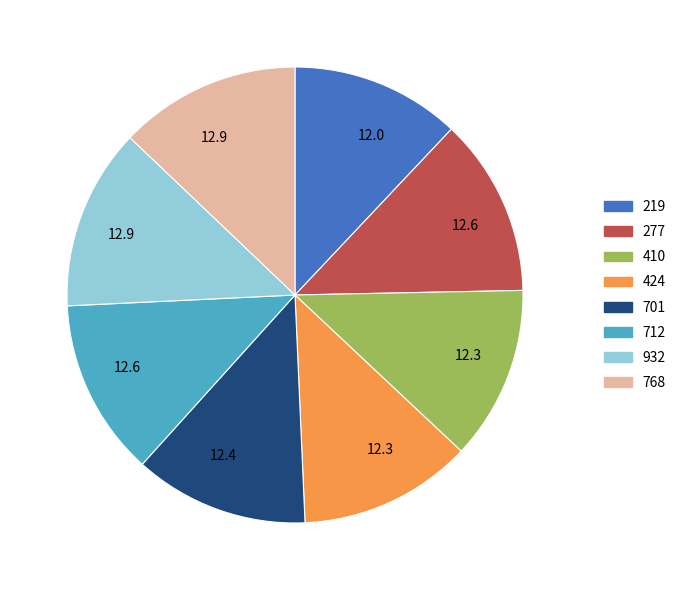

How many segments does this pie chart have?

8